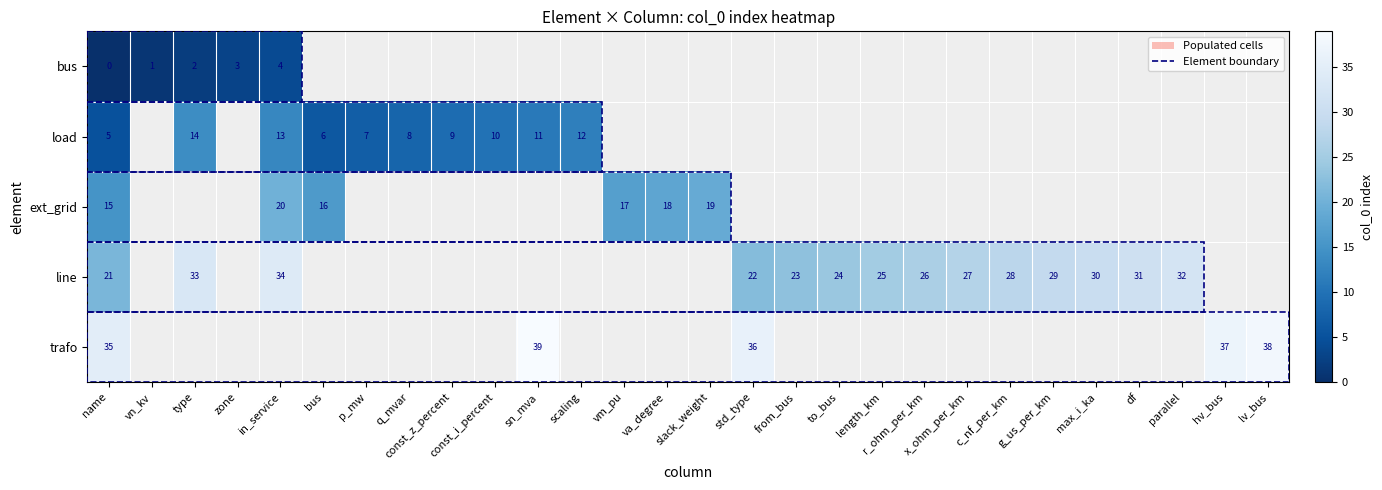

At which label does row_0 reach its peak?

in_service